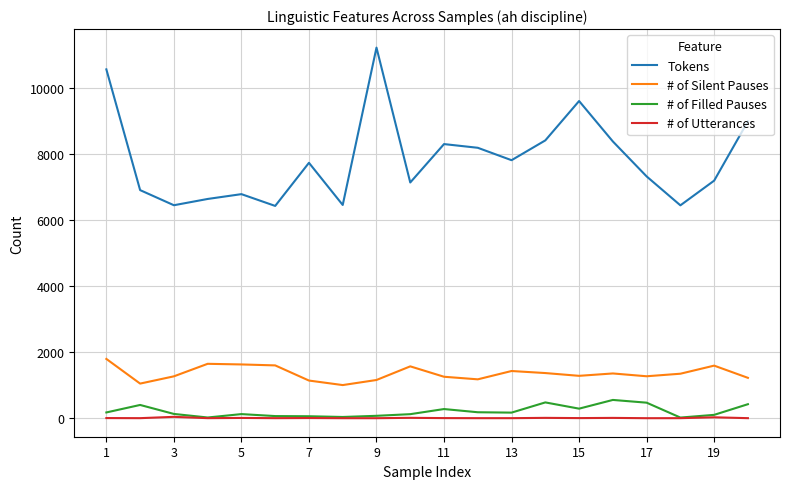

Which series has the largest total across all categories?

Tokens